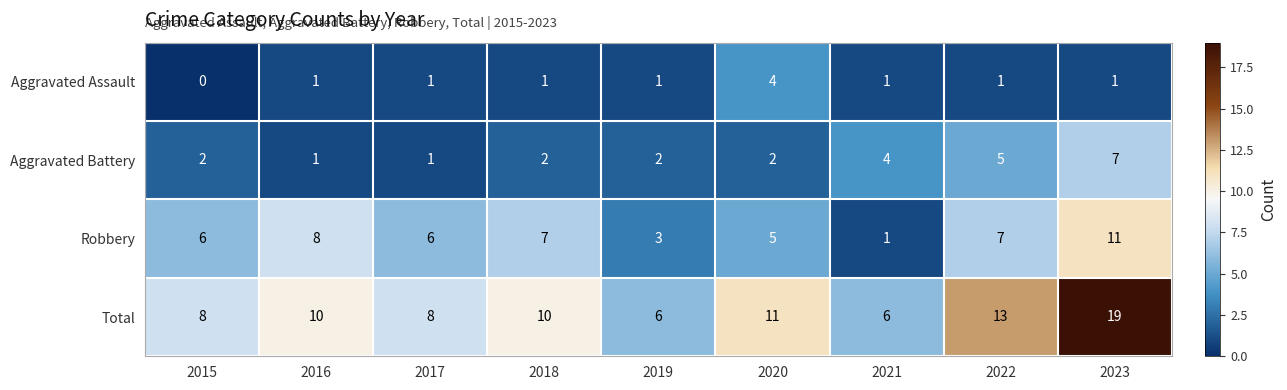

What is the greatest value displayed?

19